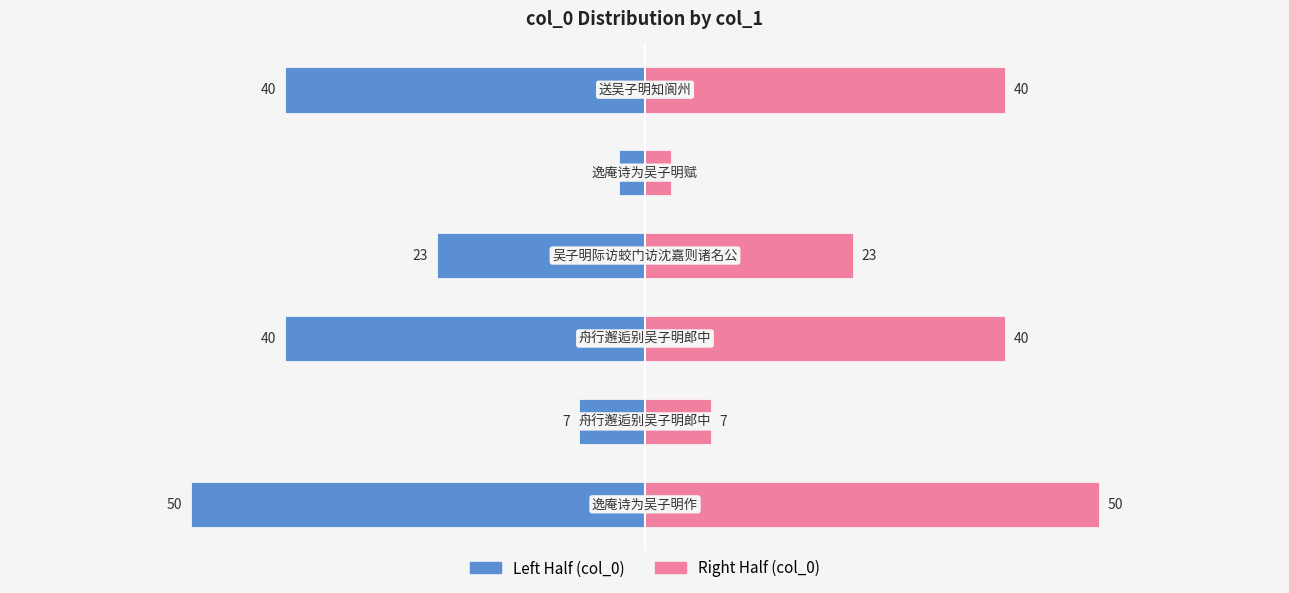

How many bars are there in total?

12